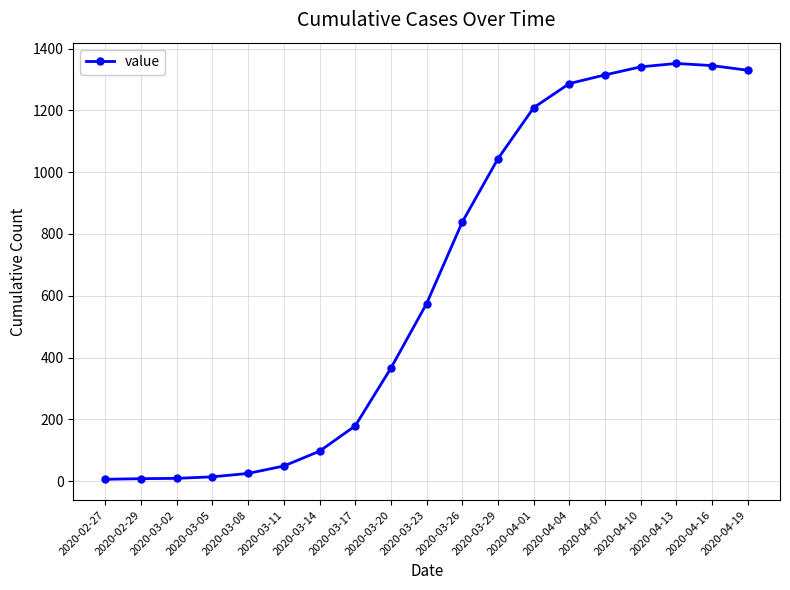

What is the label of the 7th point from the left?

2020-03-14